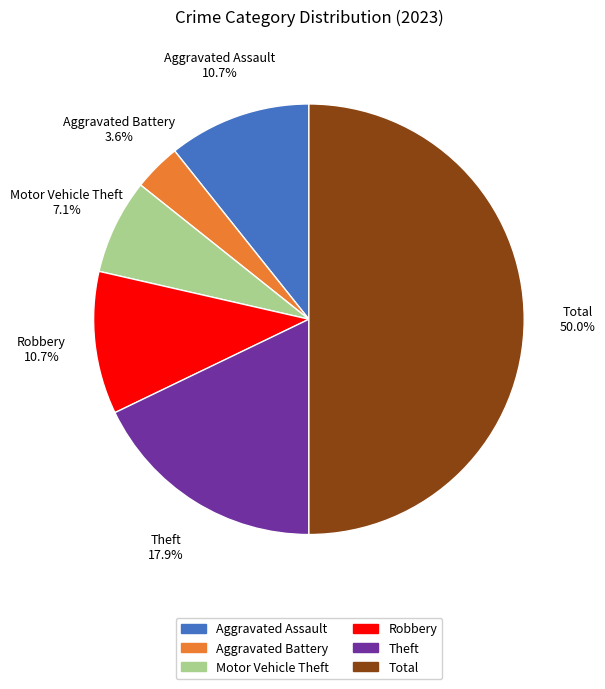

Is it true that Aggravated Battery is 4% of the pie?

True